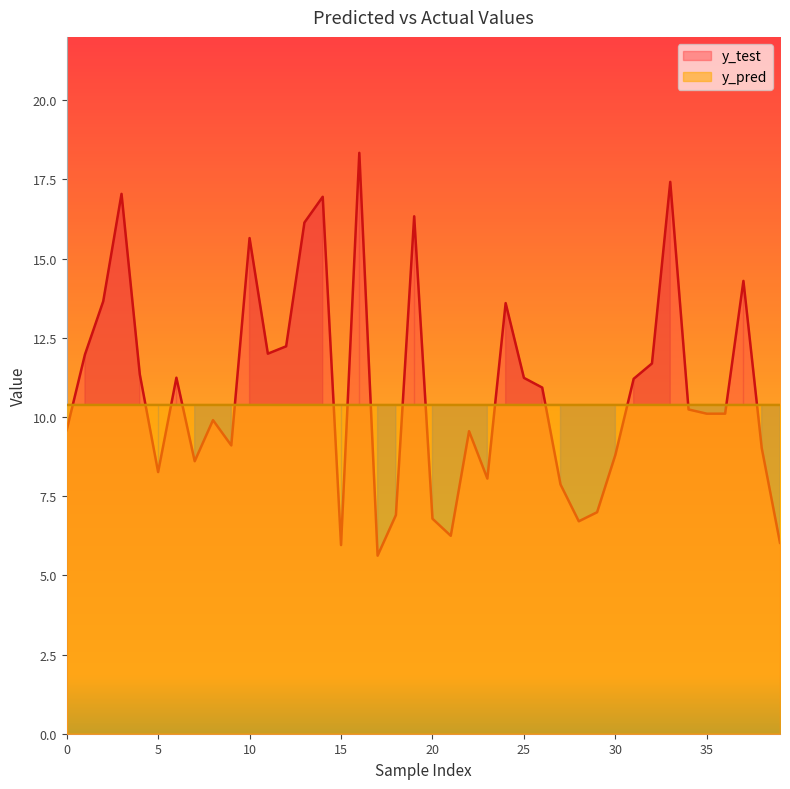

What is the sum of all y_test values?

433.7